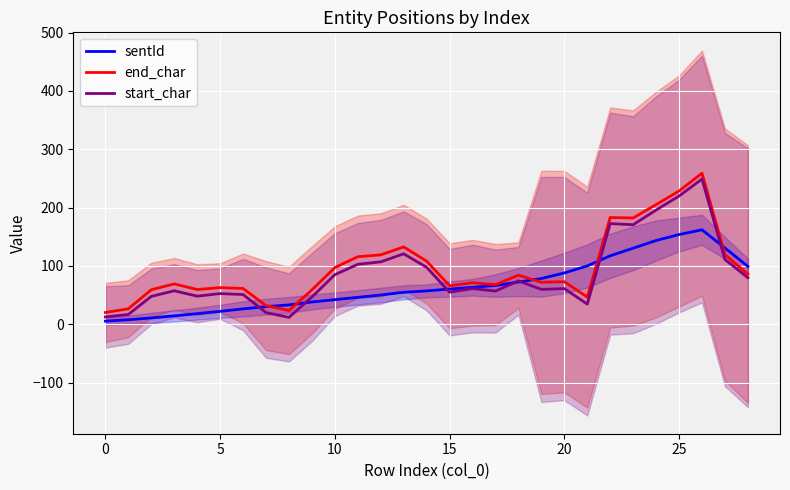

What is the spread (max minus min) of values at 23?

51.8